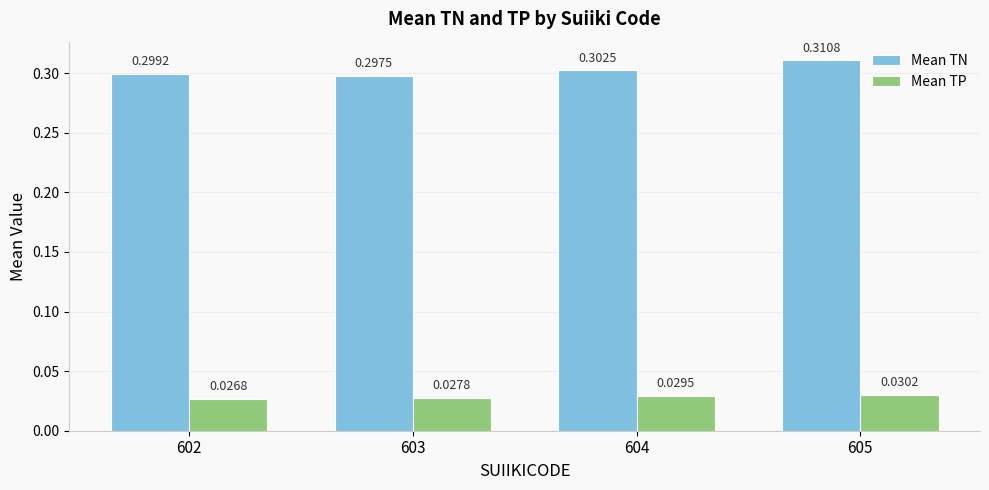

Is the value of Mean TP at 602 greater than the value of Mean TN at 603?

No